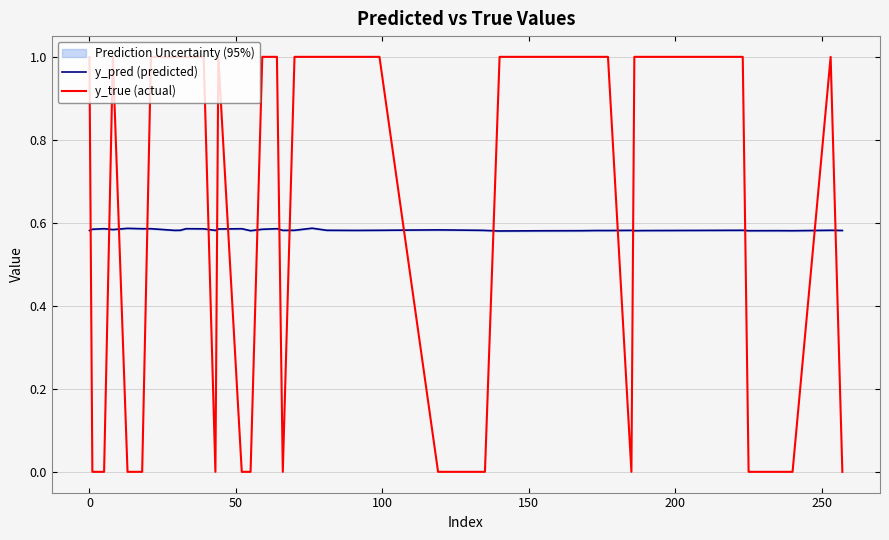

After their last crossing, which series has the higher values: y_pred (predicted) or y_true (actual)?

y_pred (predicted)